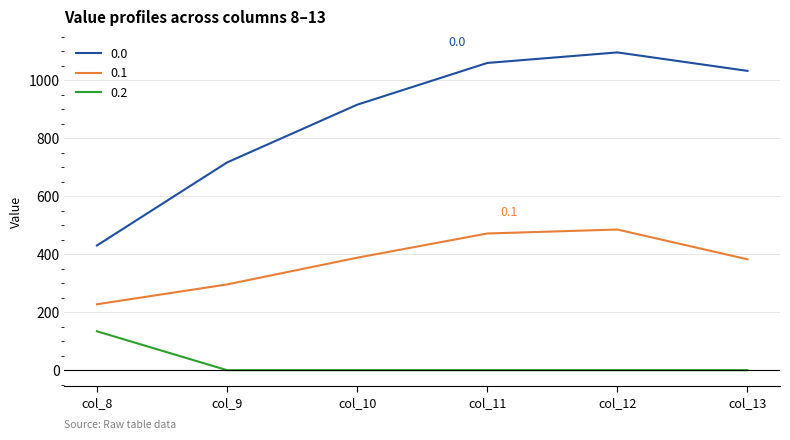

Rank the series at col_10 from highest to lowest value.

0.0, 0.1, 0.2